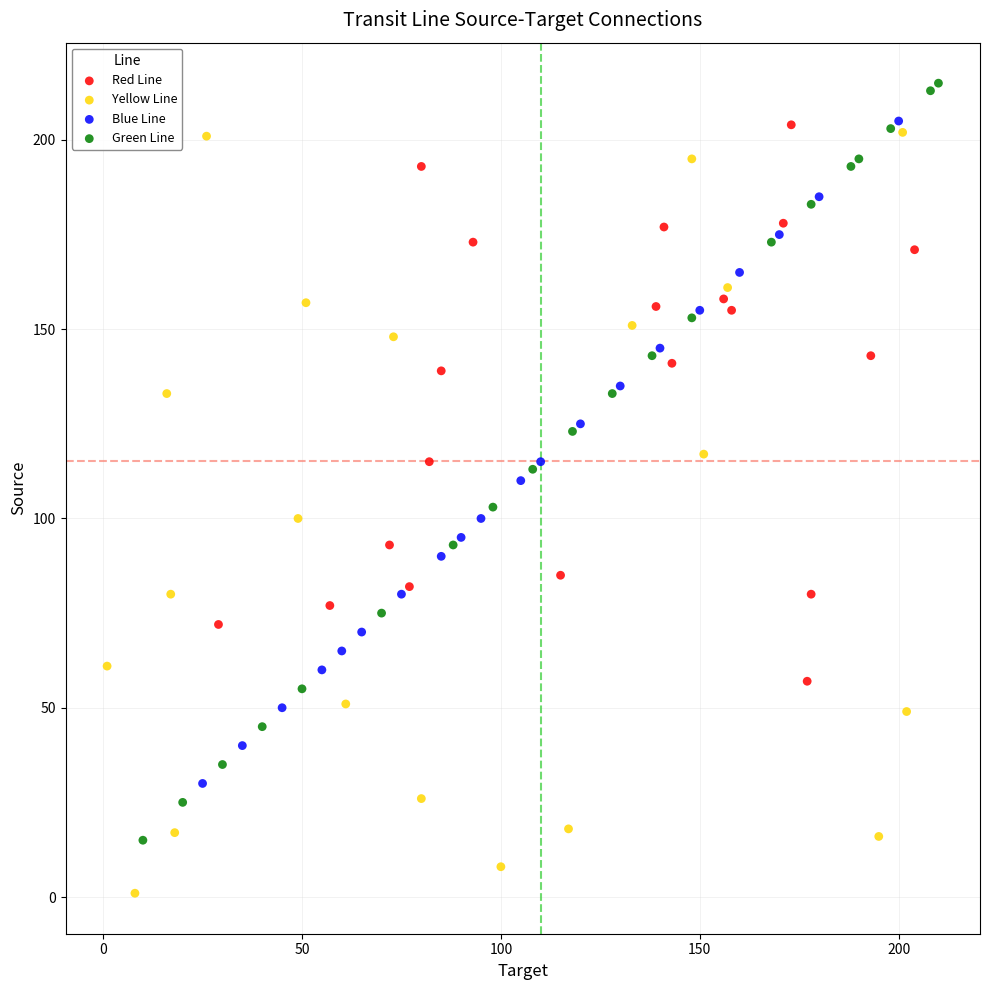

Which series contains the lowest Y value?

Yellow Line